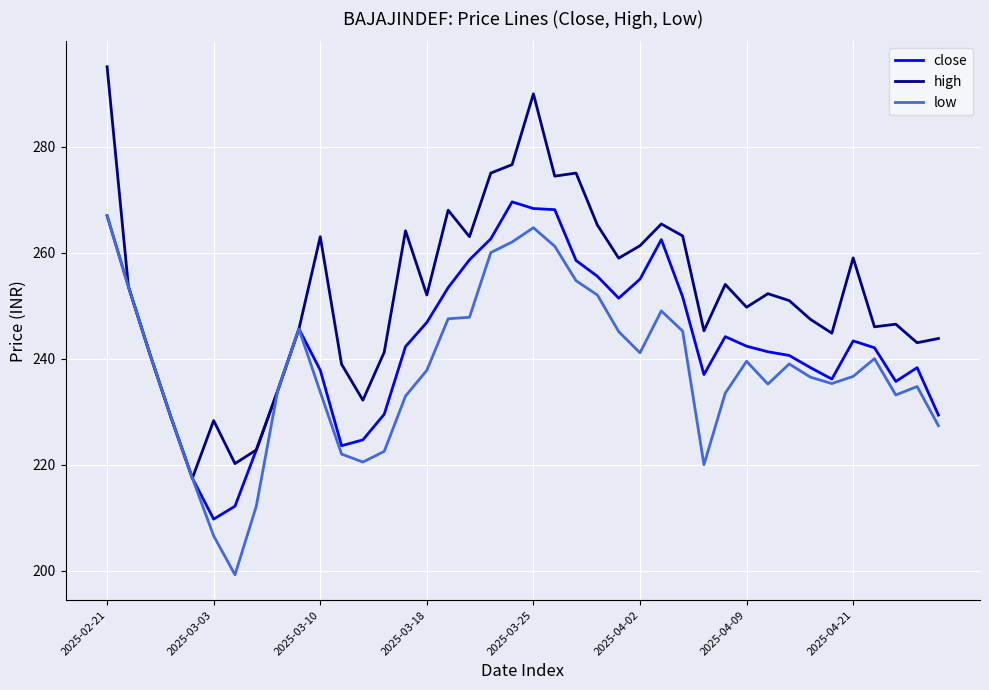

Rank the series by their average value, from highest to lowest.

high, close, low